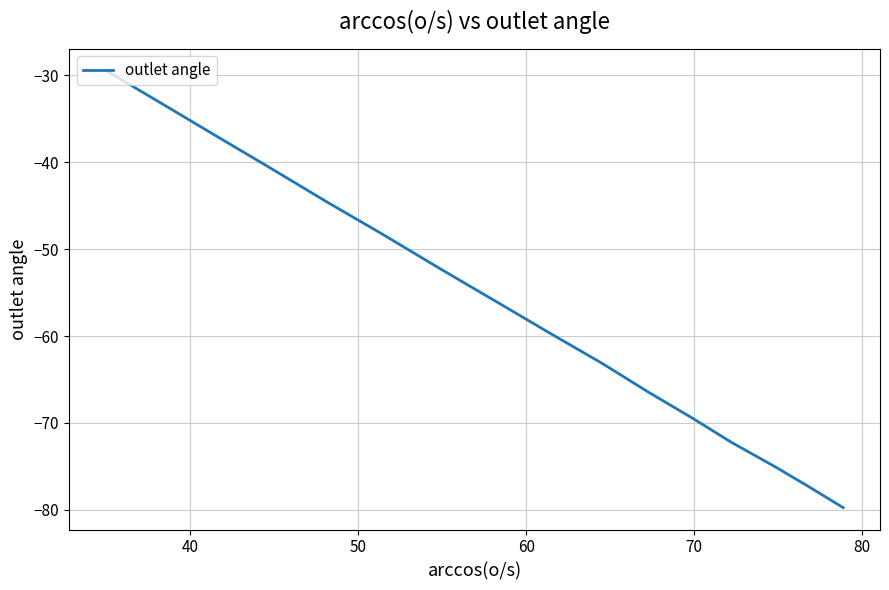

What is the greatest value displayed?

-29.4